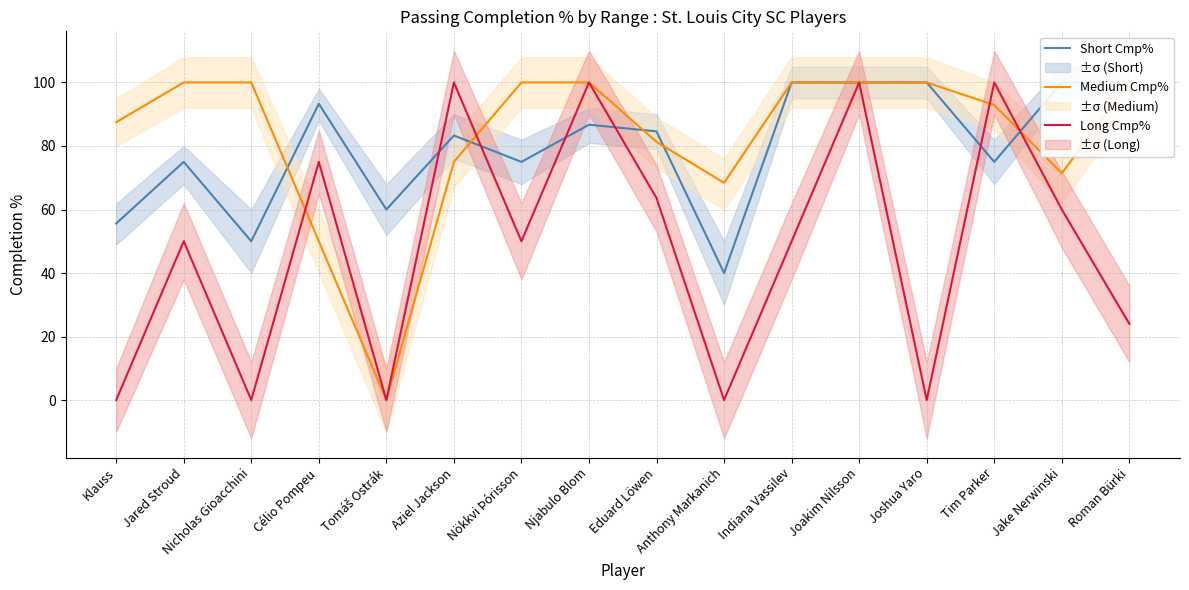

What is the value of the Medium Cmp% point at the 2nd from the left?

100.0